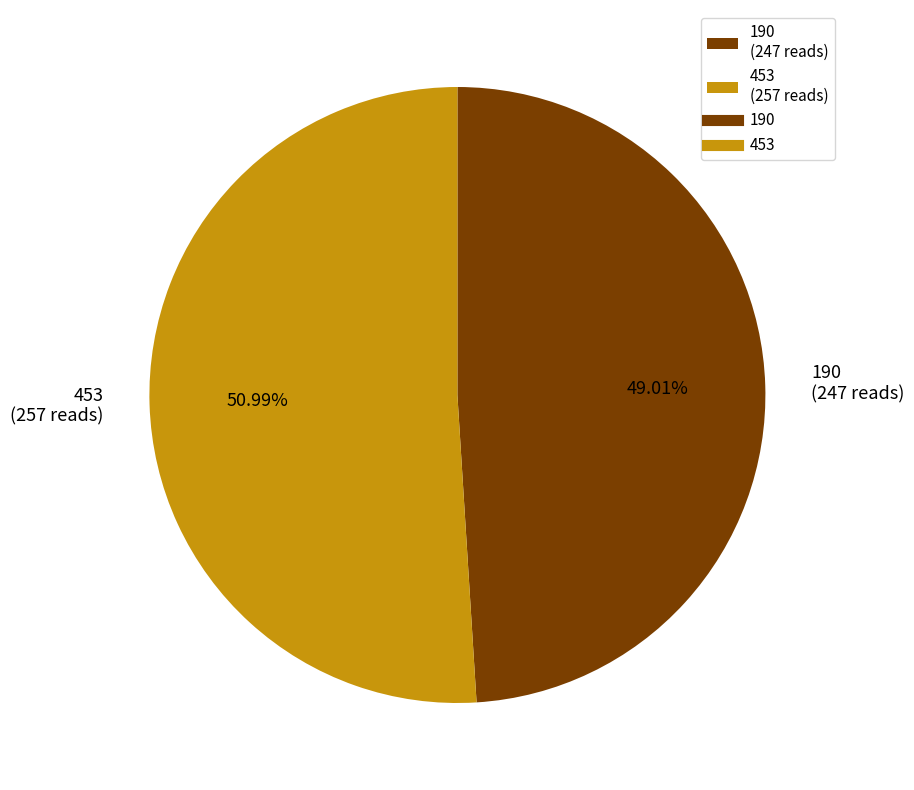

Count the number of slices in the pie.

2